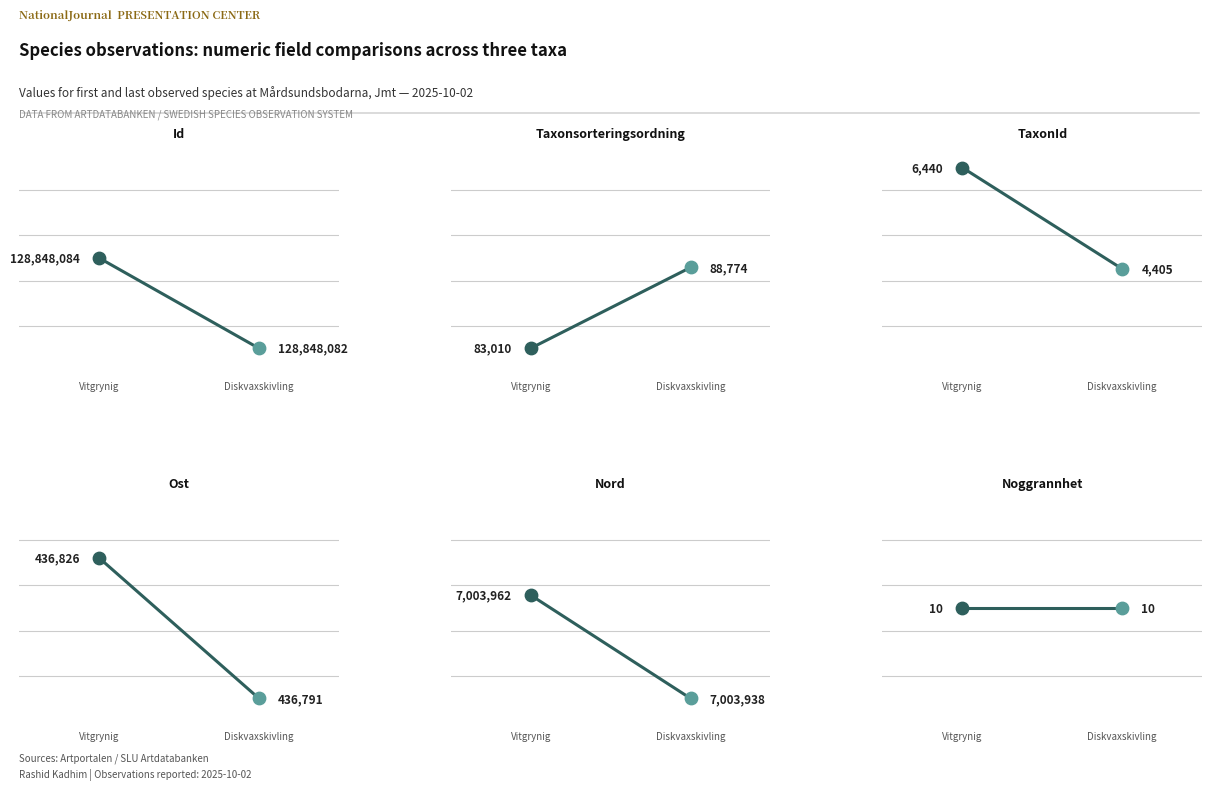

At how many categories does at least one series exceed 44?

2